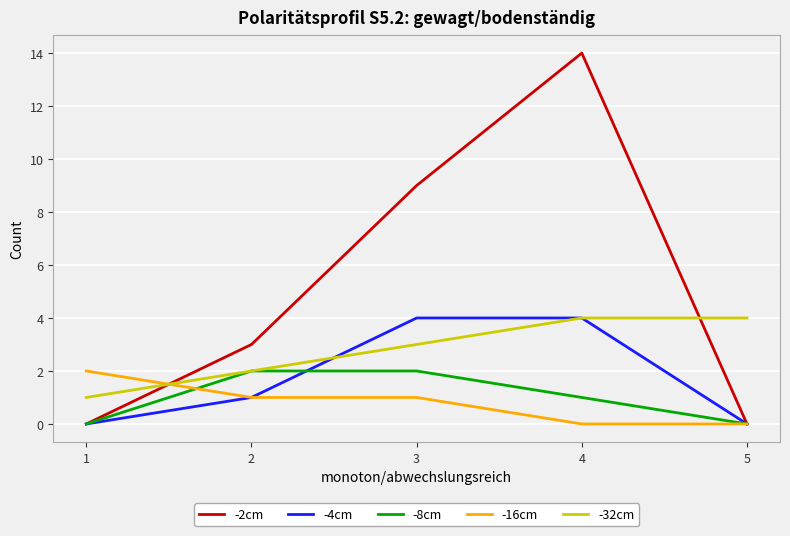

At which label is -2cm closest to 7?

3